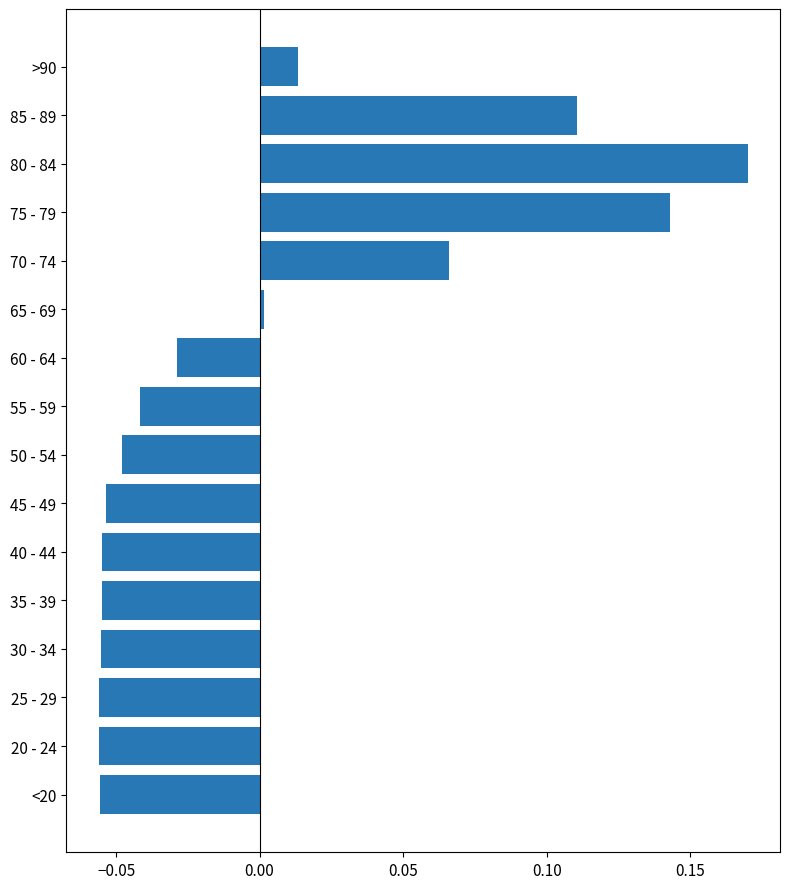

Is it true that the value at 75 - 79 is 0.3?

False